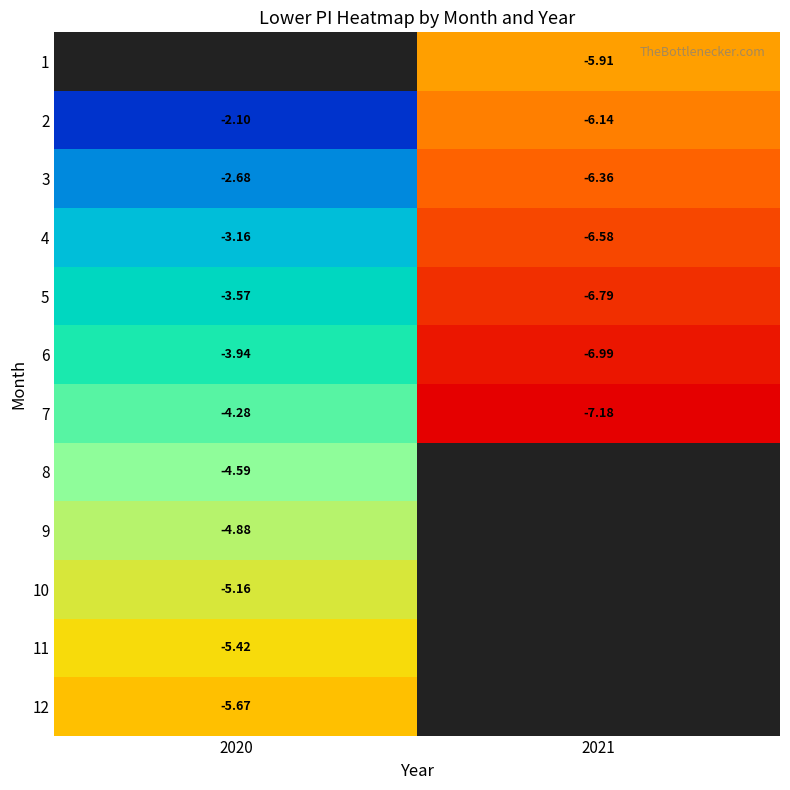

The value of 3 at 2020 is -1.6. True or false?

False